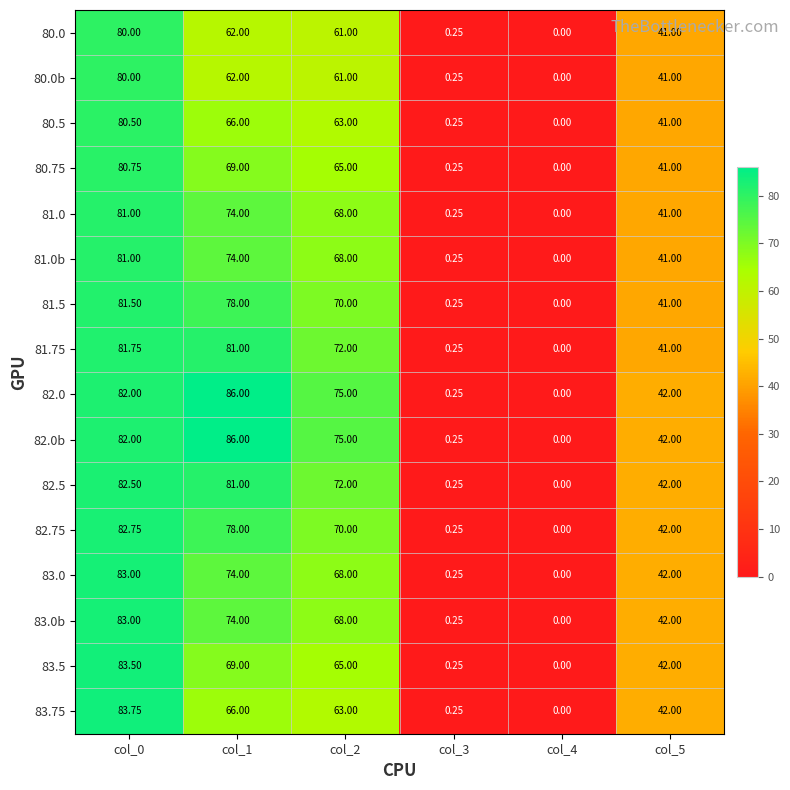

Is the value of 80.5 at col_5 greater than the value of 83.0 at col_1?

No